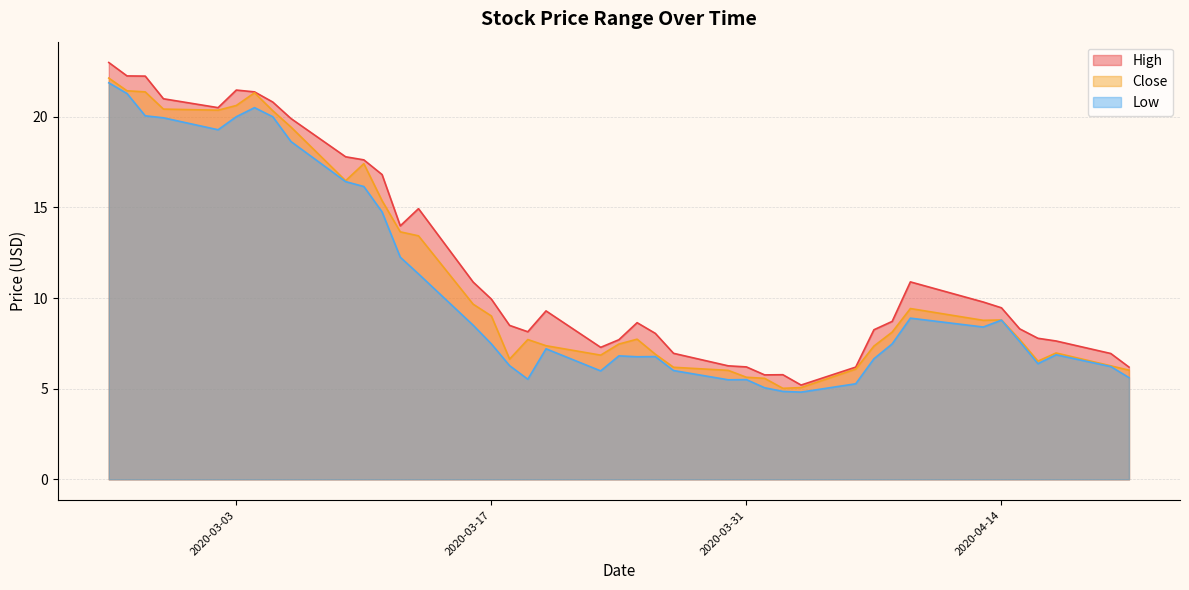

True or false: High and Close cross at least once.

False